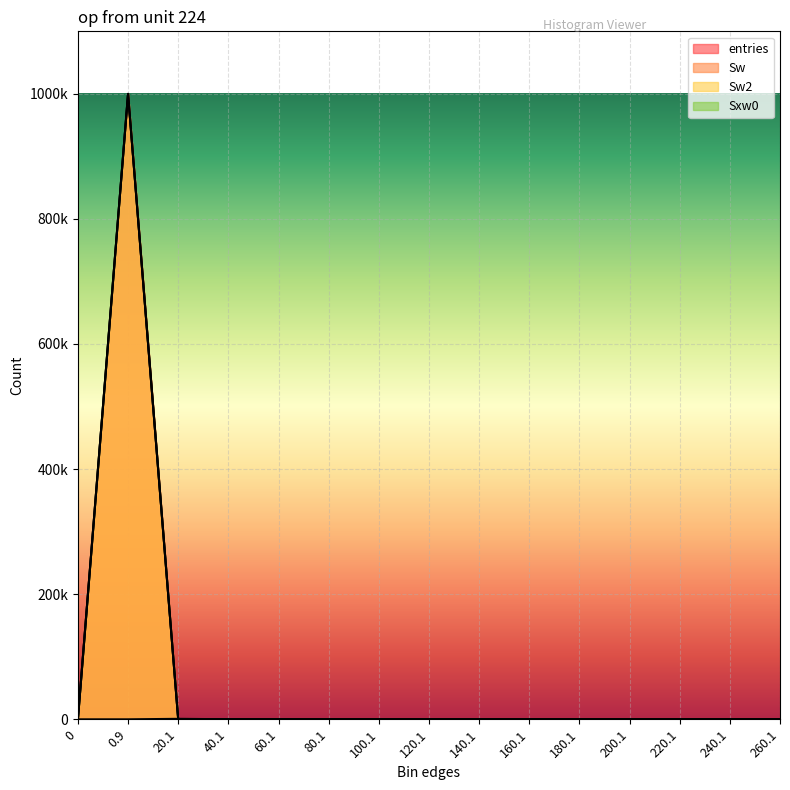

At which label is Sw closest to 499873?

20.1